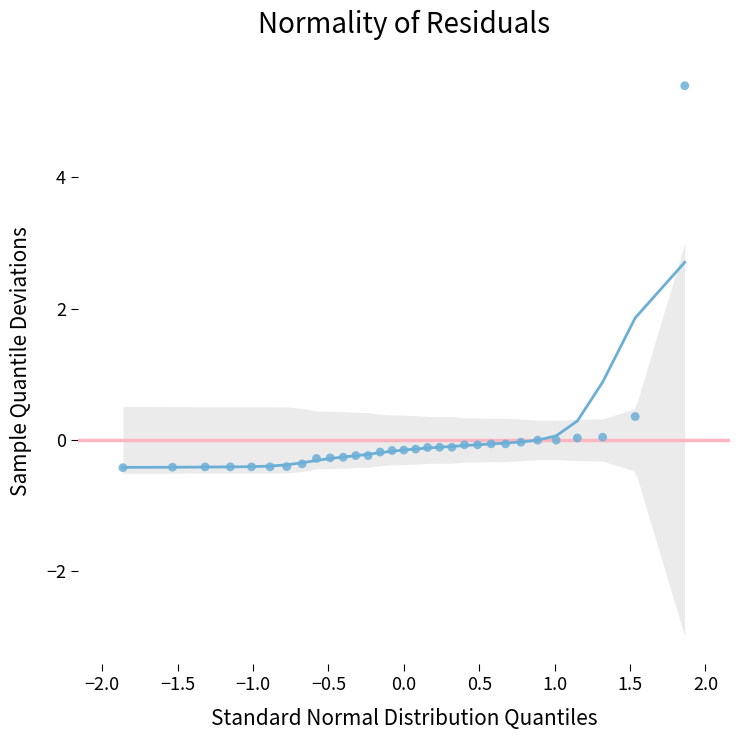

What Y value in the scatter plot is closest to 2?

0.4